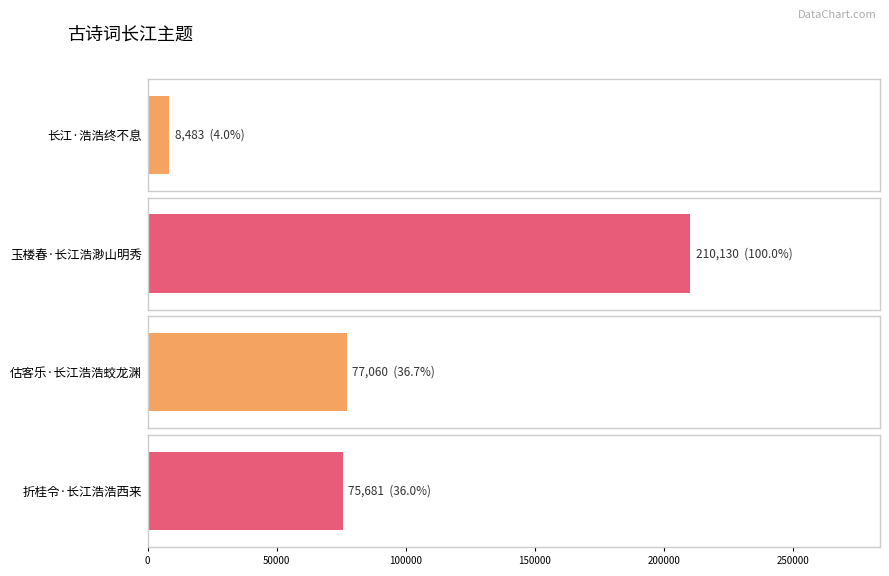

What is the difference between the maximum and minimum values?

201647